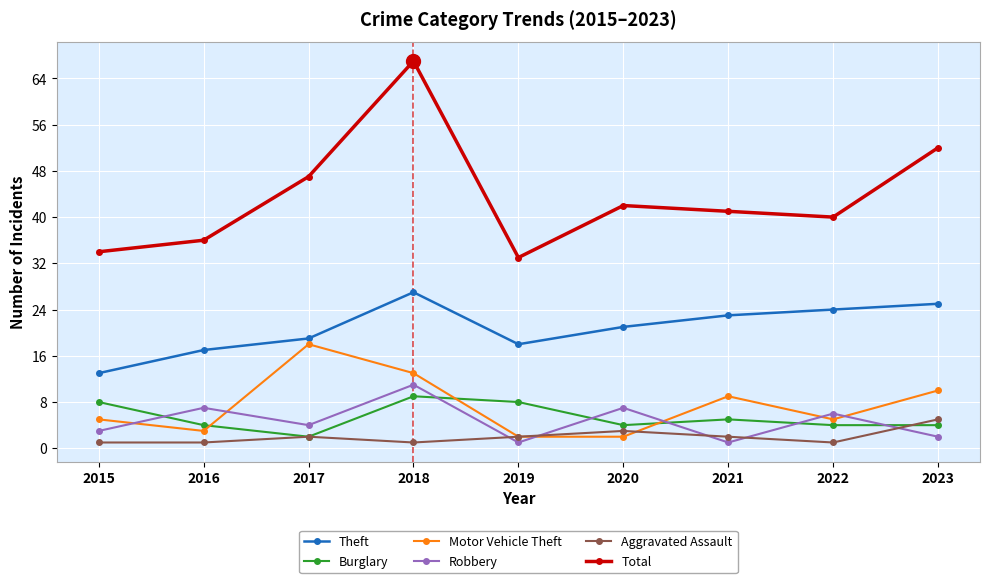

The value of Aggravated Assault at 2020 is 3. True or false?

True